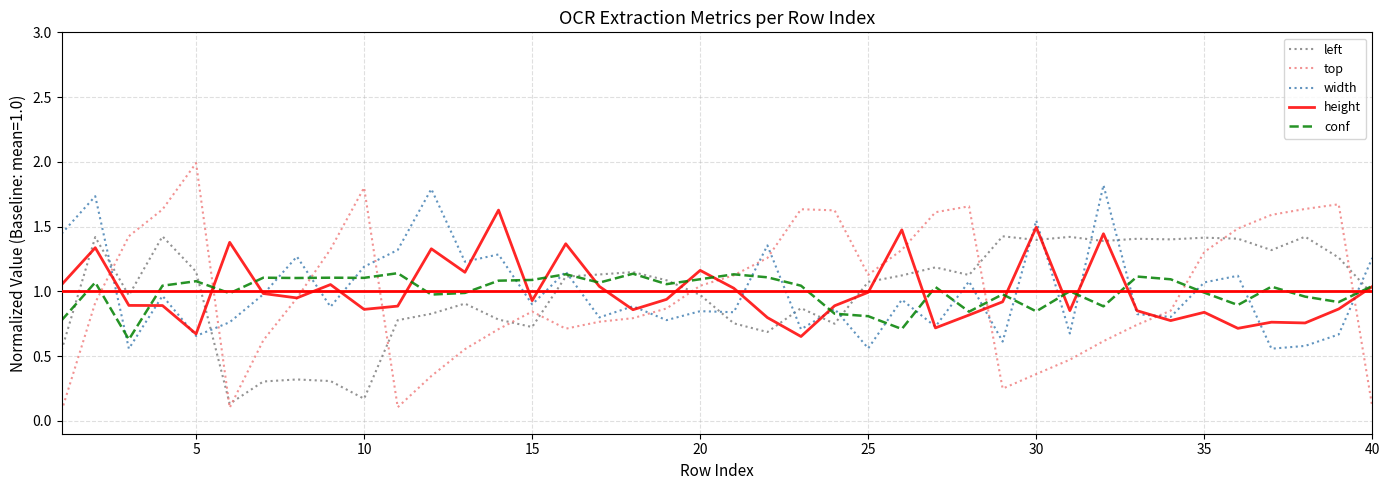

Rank the series by their maximum value, from highest to lowest.

top, width, height, left, conf